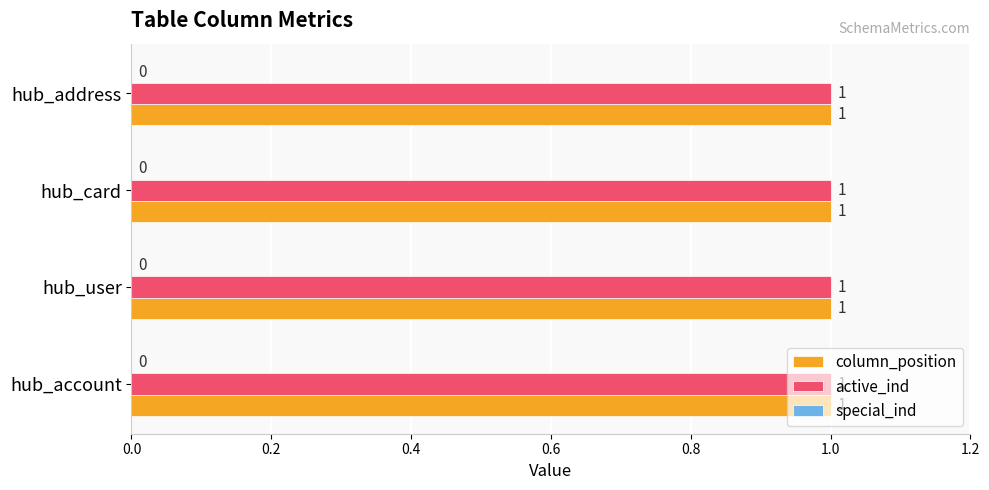

What is the maximum value for column_position?

1